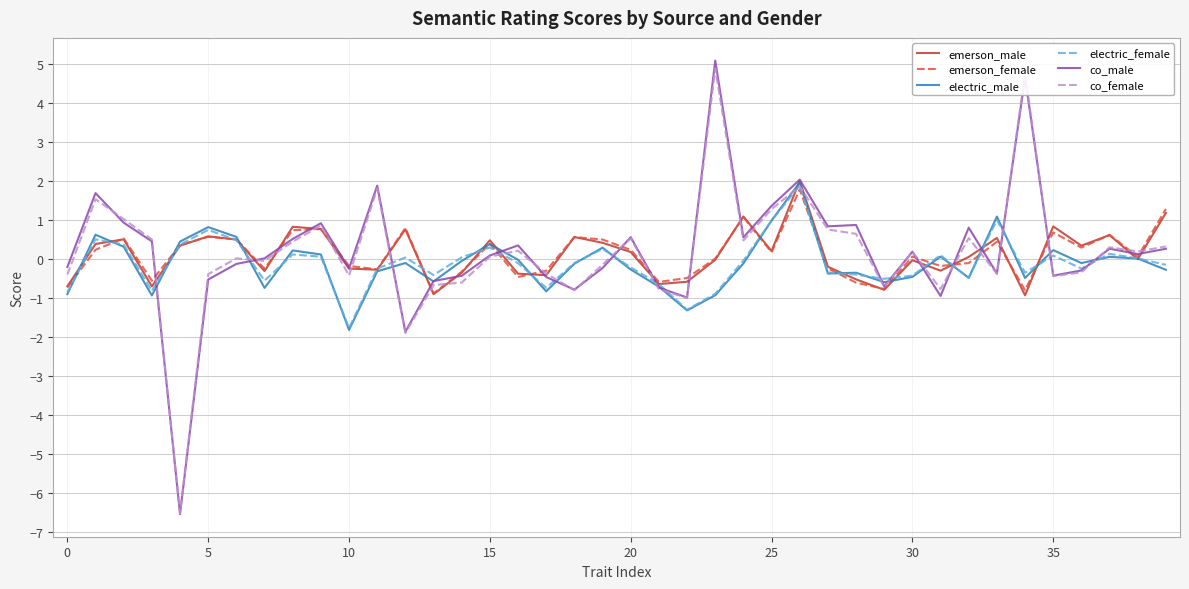

What is the difference between the second highest and minimum values in the co_male series?

11.2